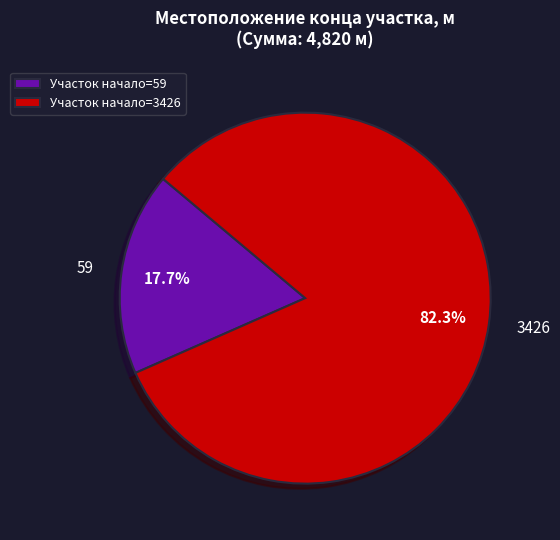

Count the number of slices in the pie.

2